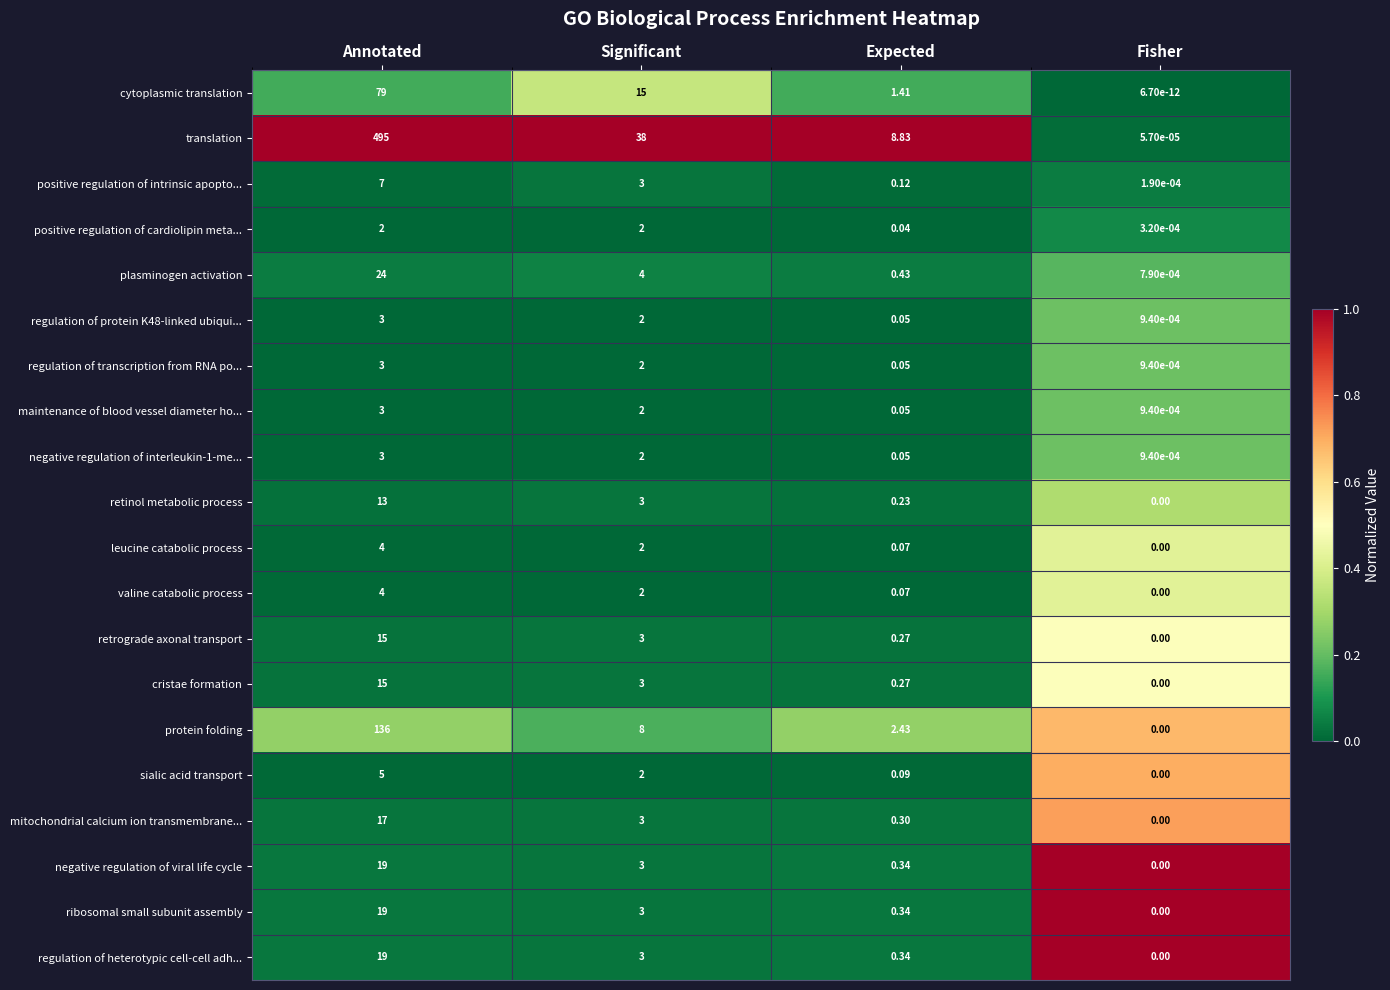

At which category is the sum across all series the highest?

Annotated